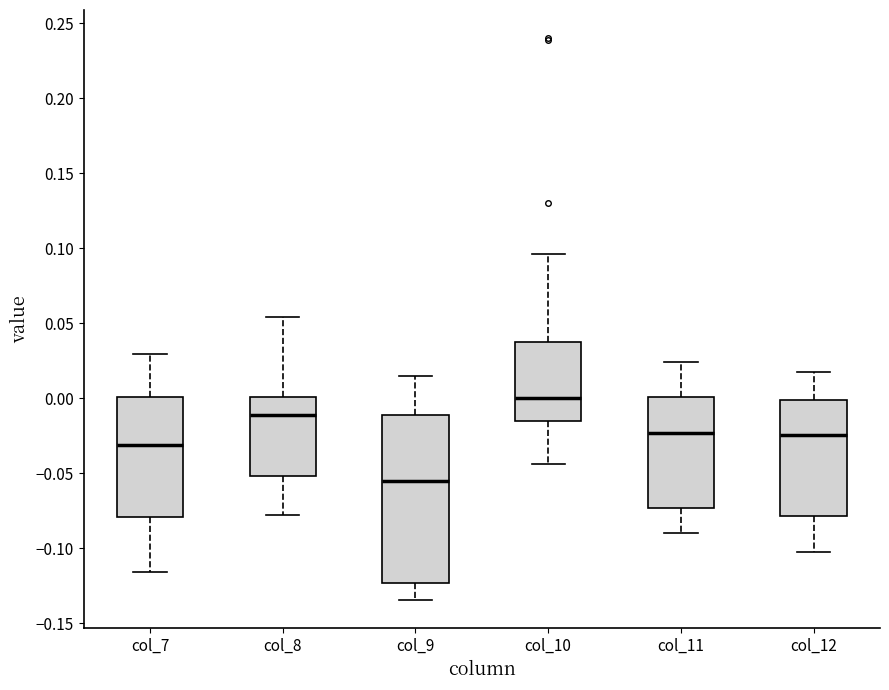

Which box is the tallest, from its lower edge to its upper edge?

col_9